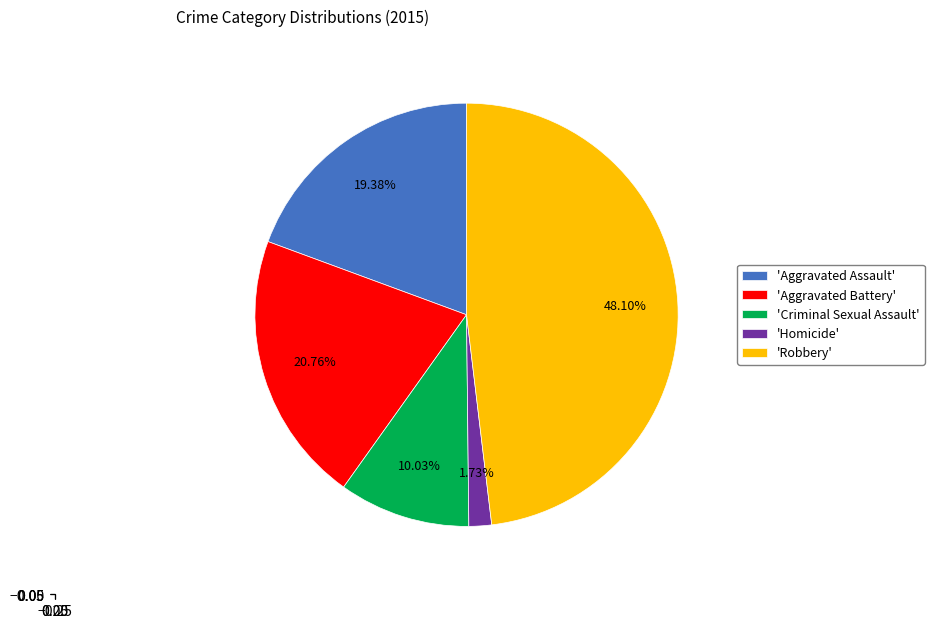

Is there a majority slice in this chart?

No